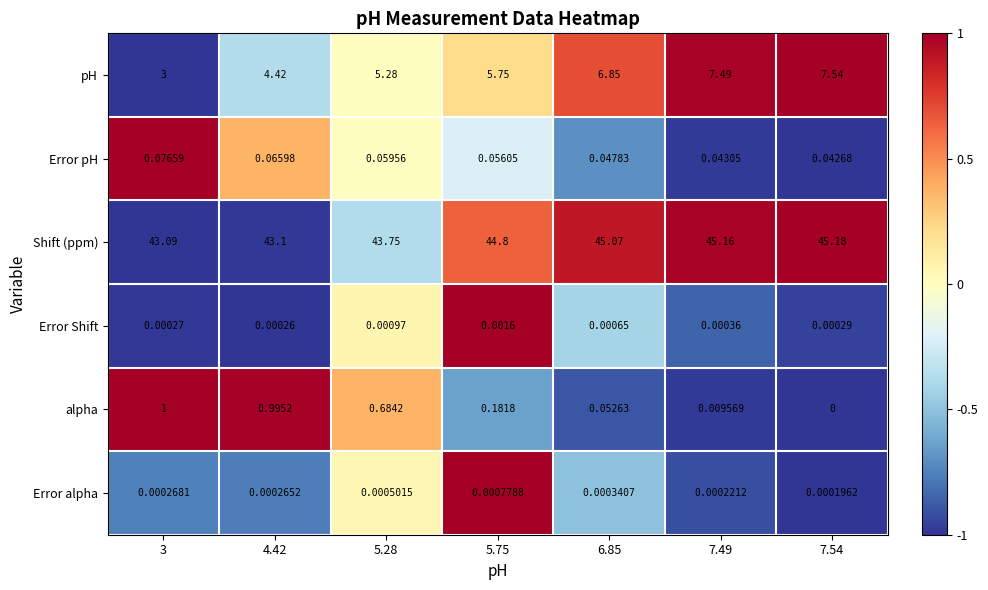

What is the difference between the highest and lowest values at 3?

43.1